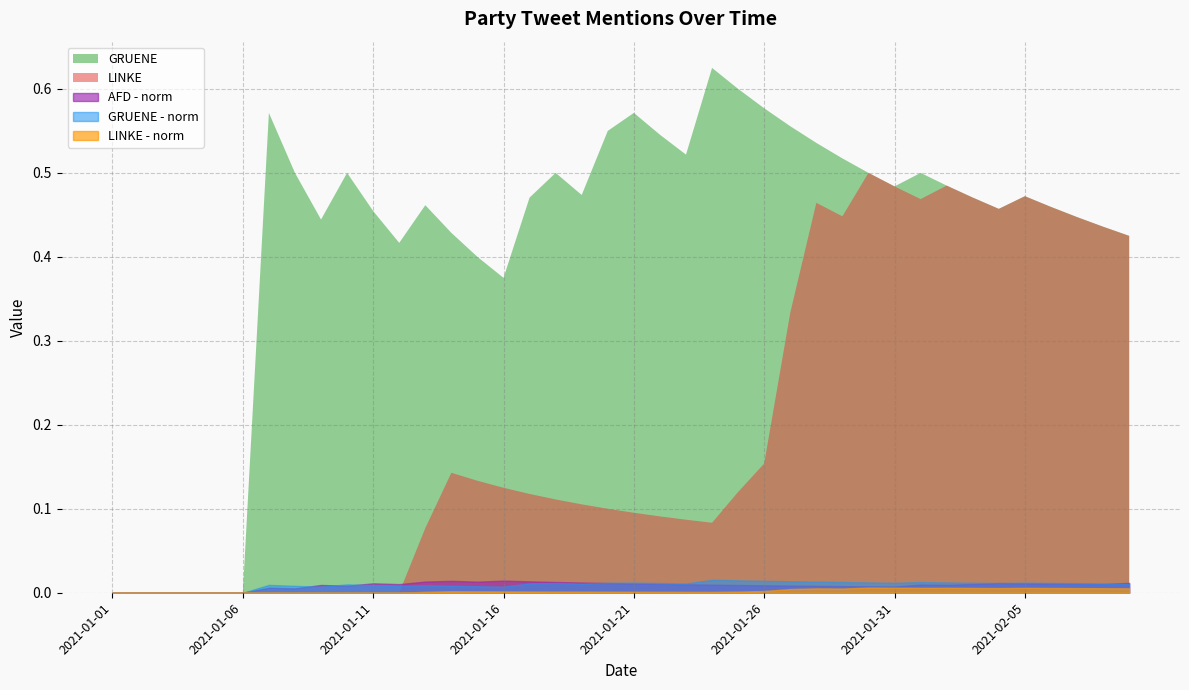

Is the value of GRUENE at 2021-01-14 greater than the value of AFD - norm at 2021-01-03?

Yes